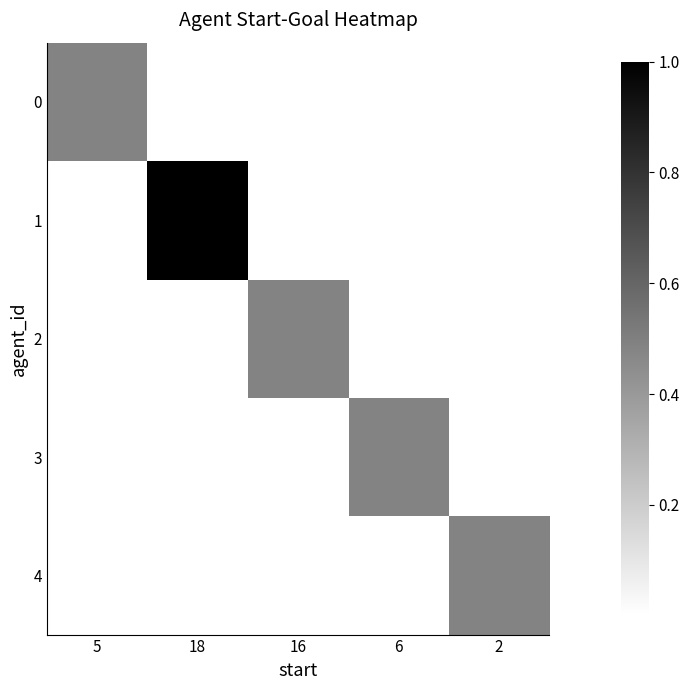

Reading left to right, what are all the values shown in this chart?

0: 5=0.5	18=0.0	16=0.0	6=0.0	2=0.0
1: 5=0.0	18=1.0	16=0.0	6=0.0	2=0.0
2: 5=0.0	18=0.0	16=0.5	6=0.0	2=0.0
3: 5=0.0	18=0.0	16=0.0	6=0.5	2=0.0
4: 5=0.0	18=0.0	16=0.0	6=0.0	2=0.5